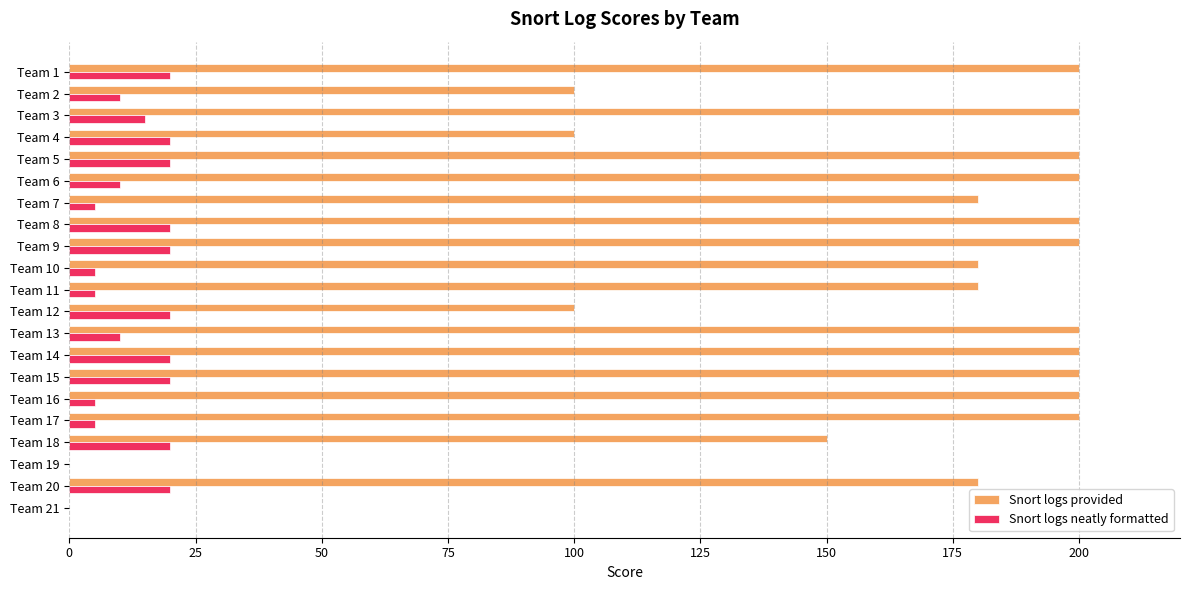

What is the sum of all Snort logs provided values?

3370